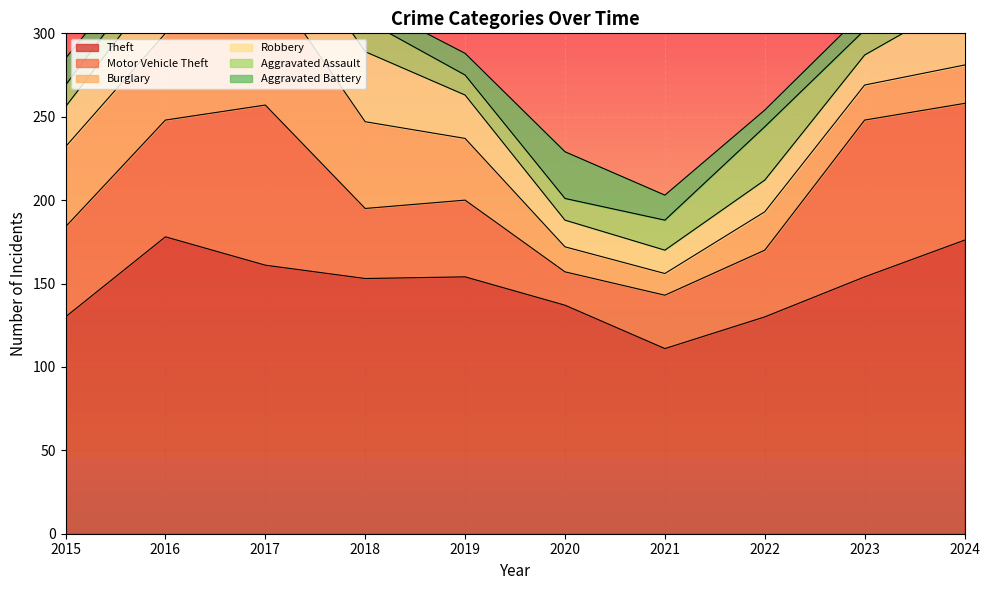

What is the average value of the Robbery series?

27